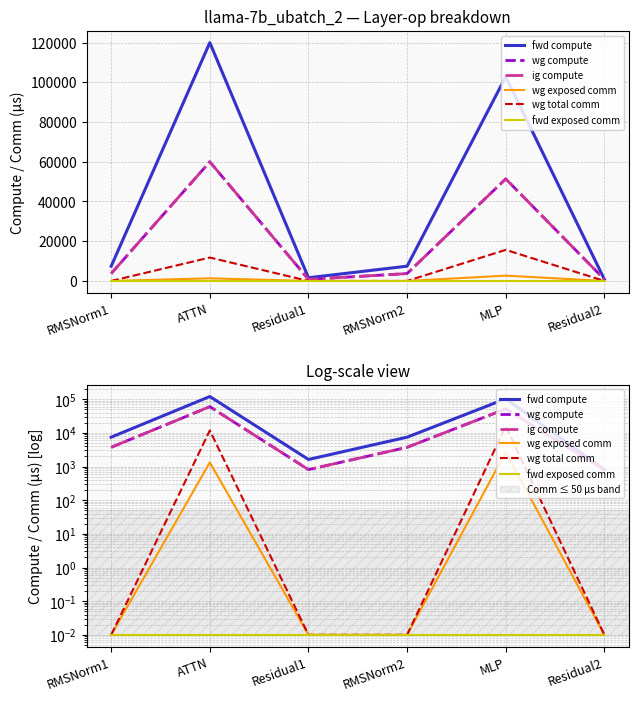

What is the total value across all series at ATTN?

252976.6